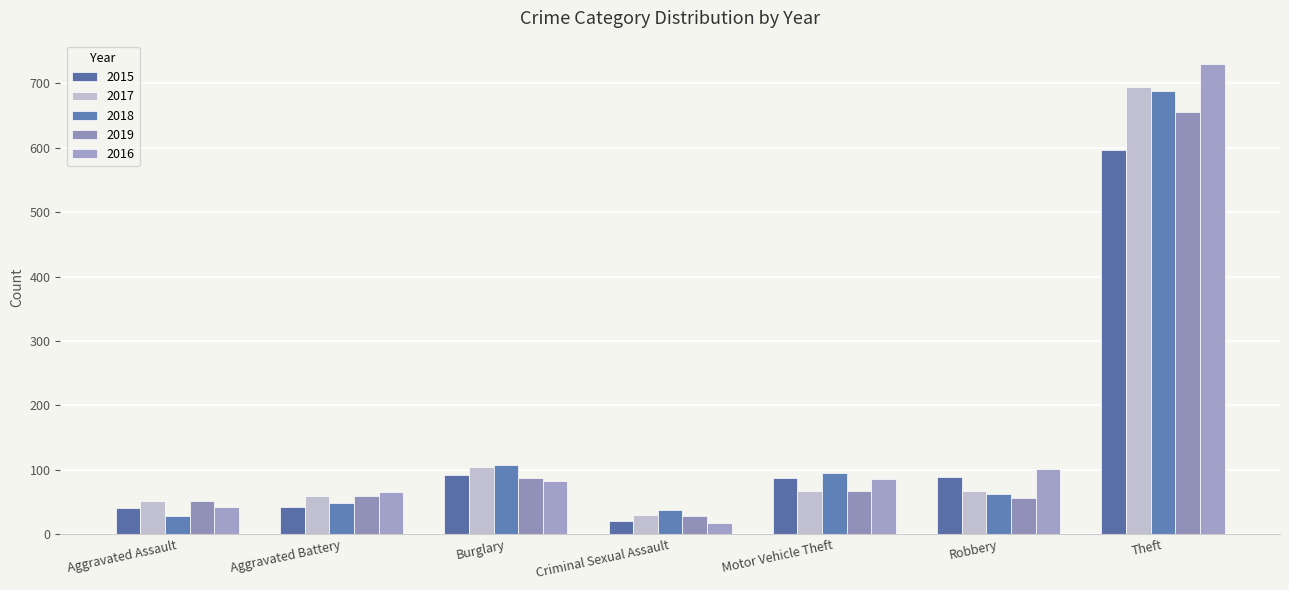

Reading right to left, list all the values displayed in this chart.

2015: 597	89	88	21	92	43	41
2017: 695	67	67	30	104	59	52
2018: 688	63	95	37	108	49	29
2019: 655	56	67	29	88	59	51
2016: 730	102	85	18	83	66	43